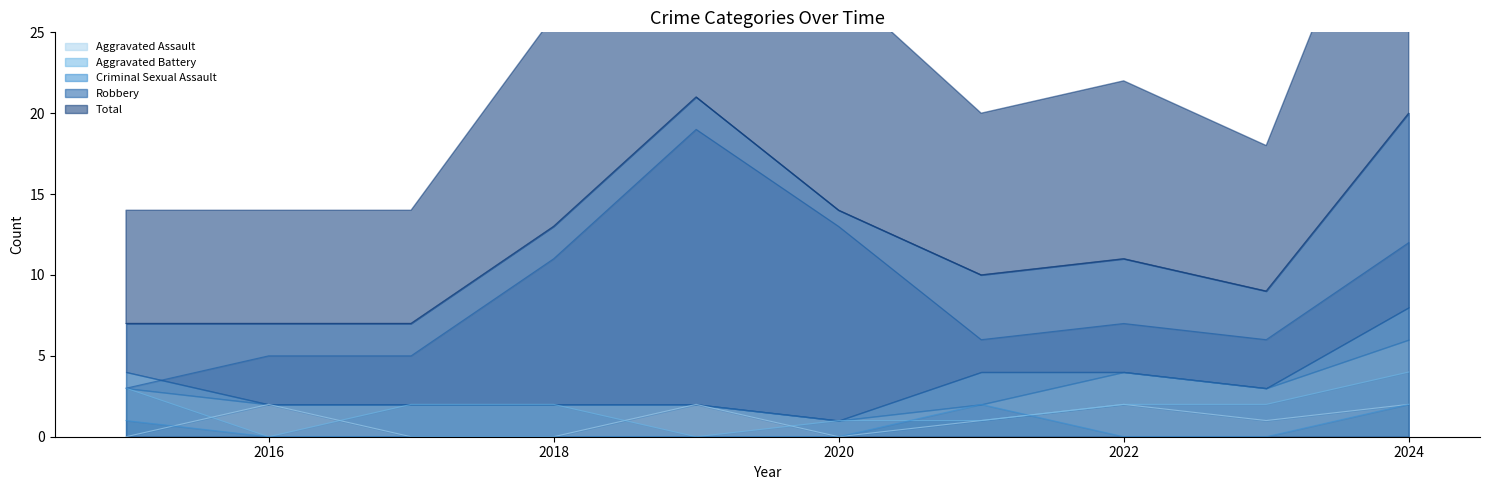

The value of Aggravated Assault at 2024 is 3. True or false?

False